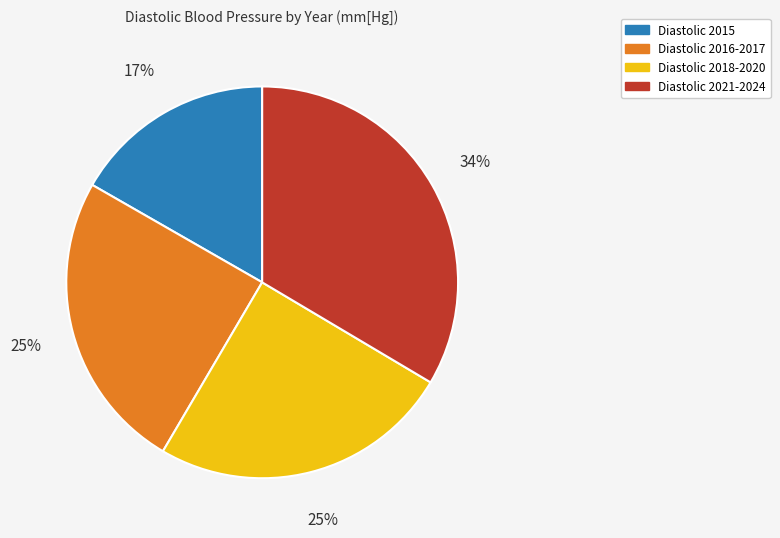

What percentage is the Diastolic 2016-2017 slice, to the nearest percent?

25%